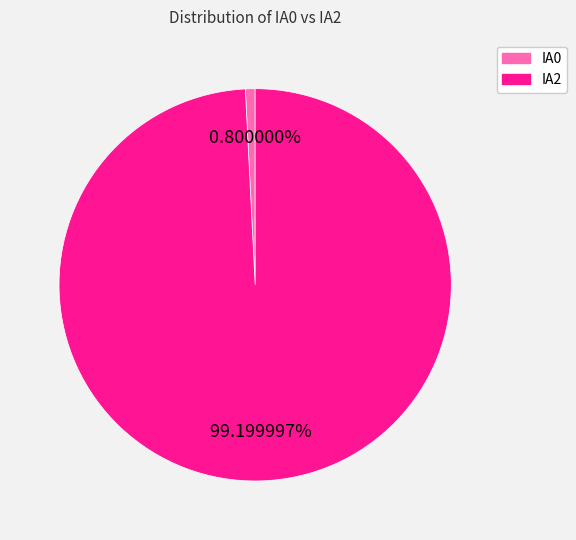

Between IA2 and IA0, which is larger?

IA2